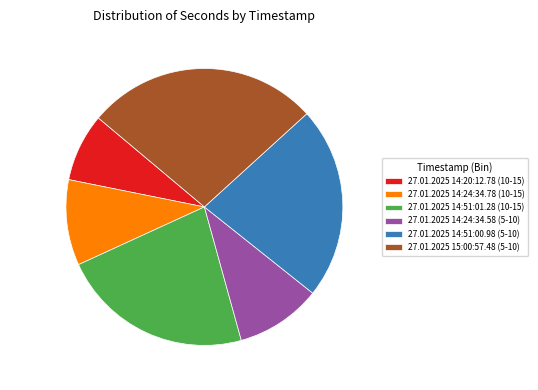

What is the smallest slice in the pie chart?

27.01.2025 14:20:12.78